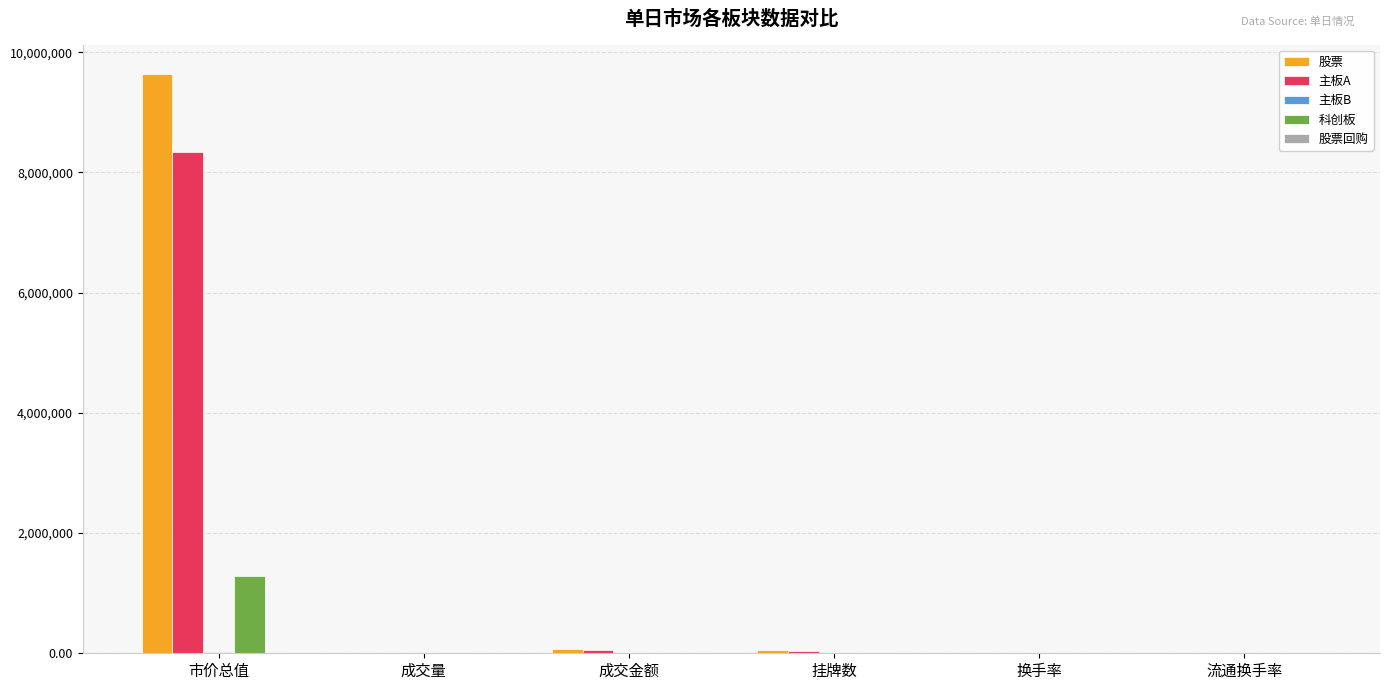

What value does the 科创板 series have at 换手率?

18.2